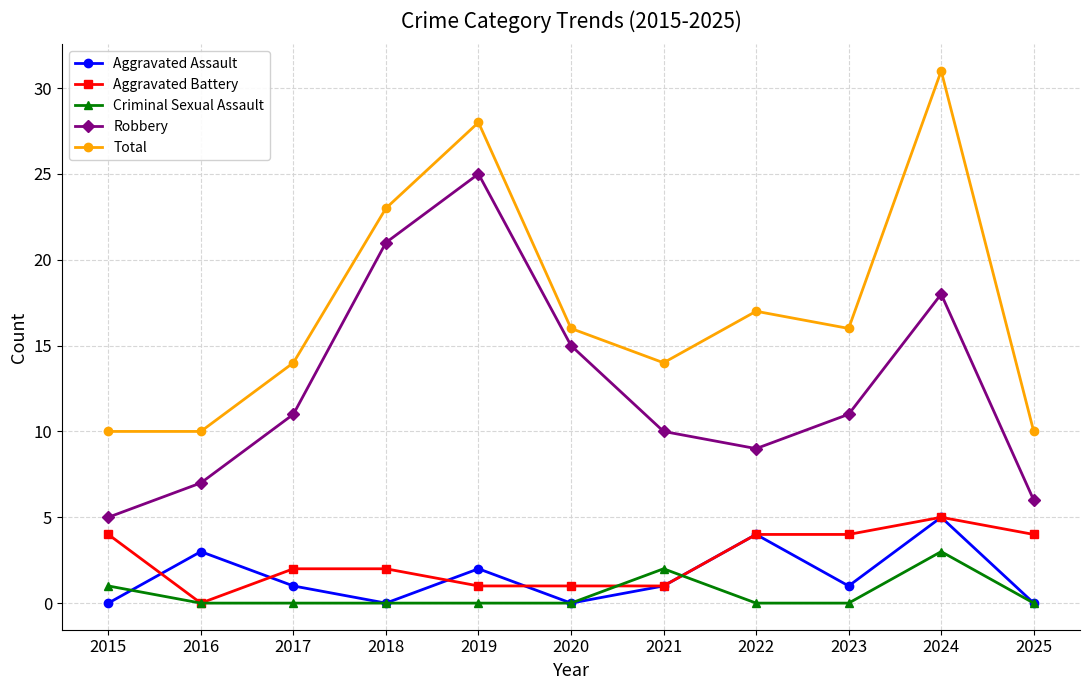

What is the value of the Total point at the 3rd from the left?

14